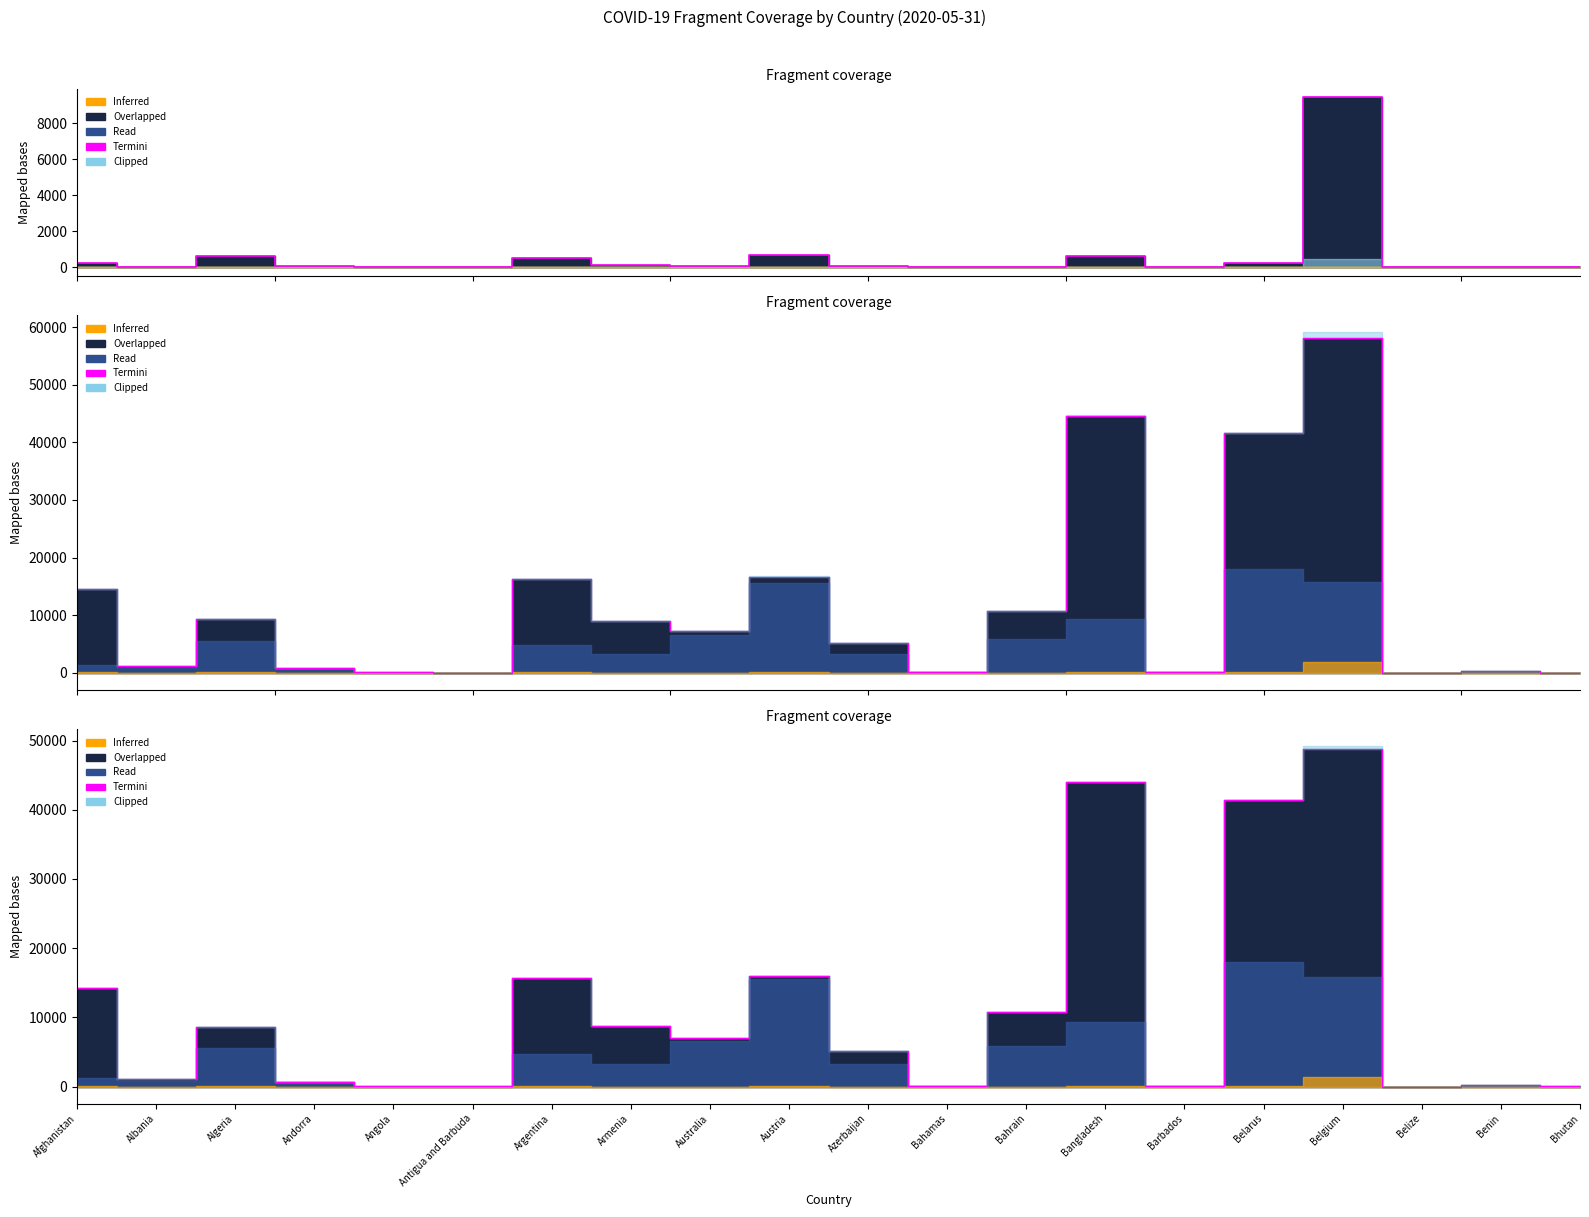

What is the smallest value displayed?

16